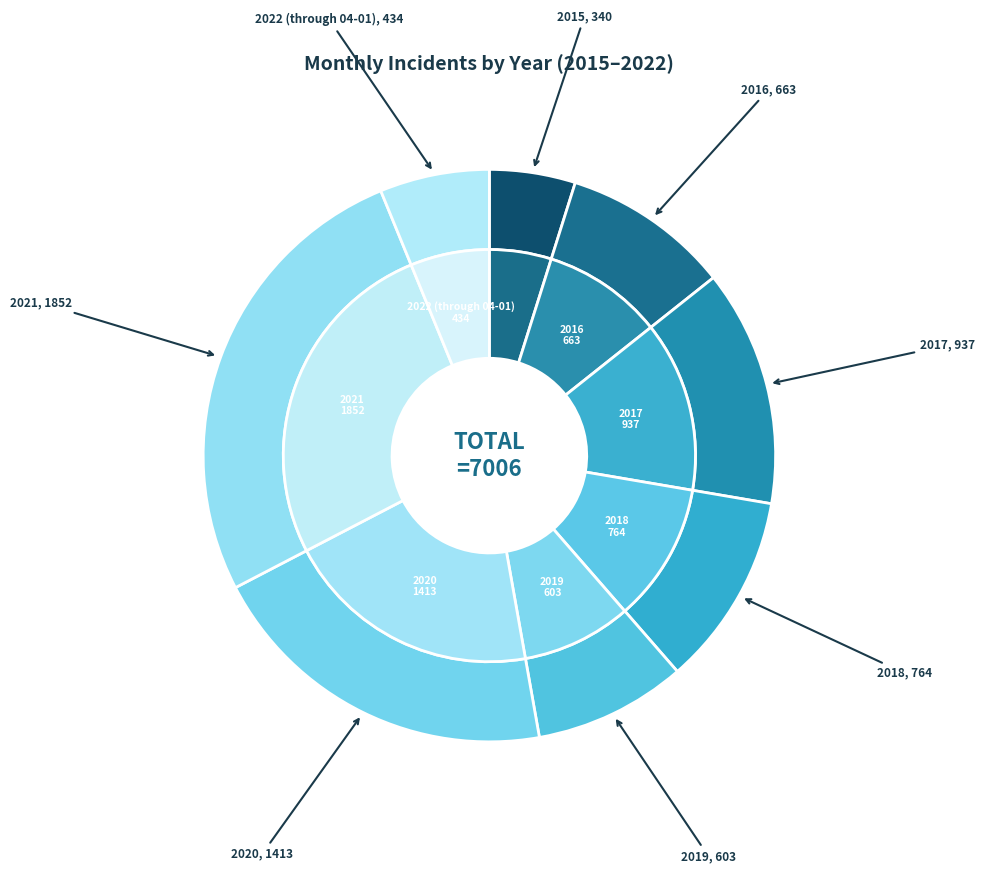

Rank the categories by value from lowest to highest.

2015, 2022 (through 04-01), 2019, 2016, 2018, 2017, 2020, 2021